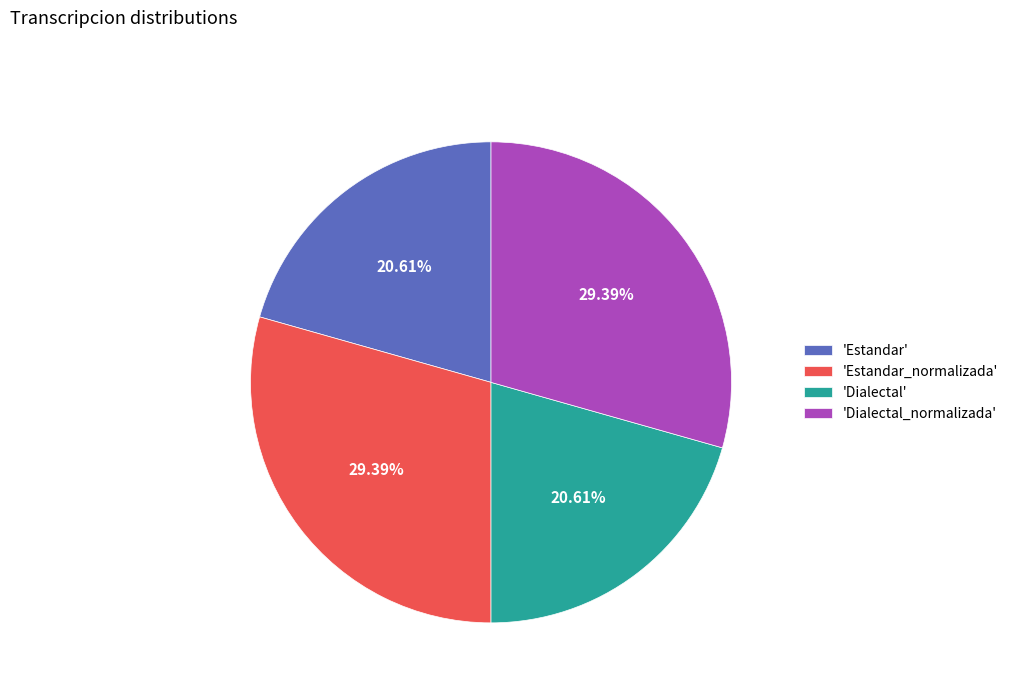

Does any single category account for the majority?

No